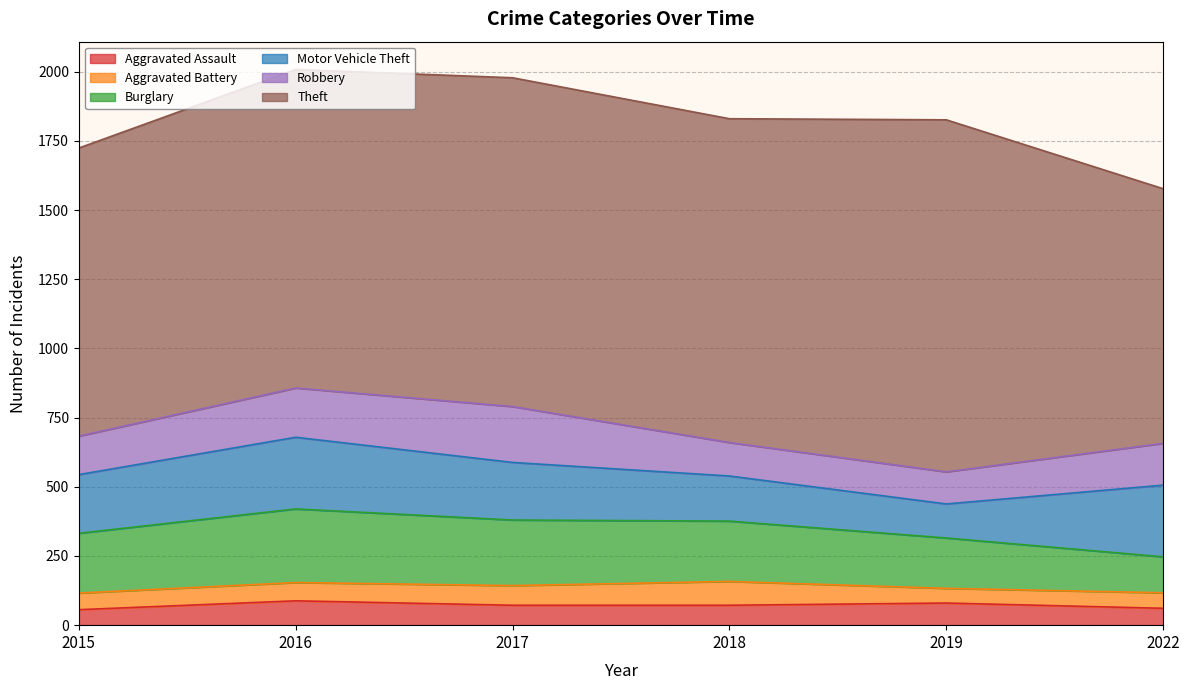

How many values in the Burglary series are below 218?

3